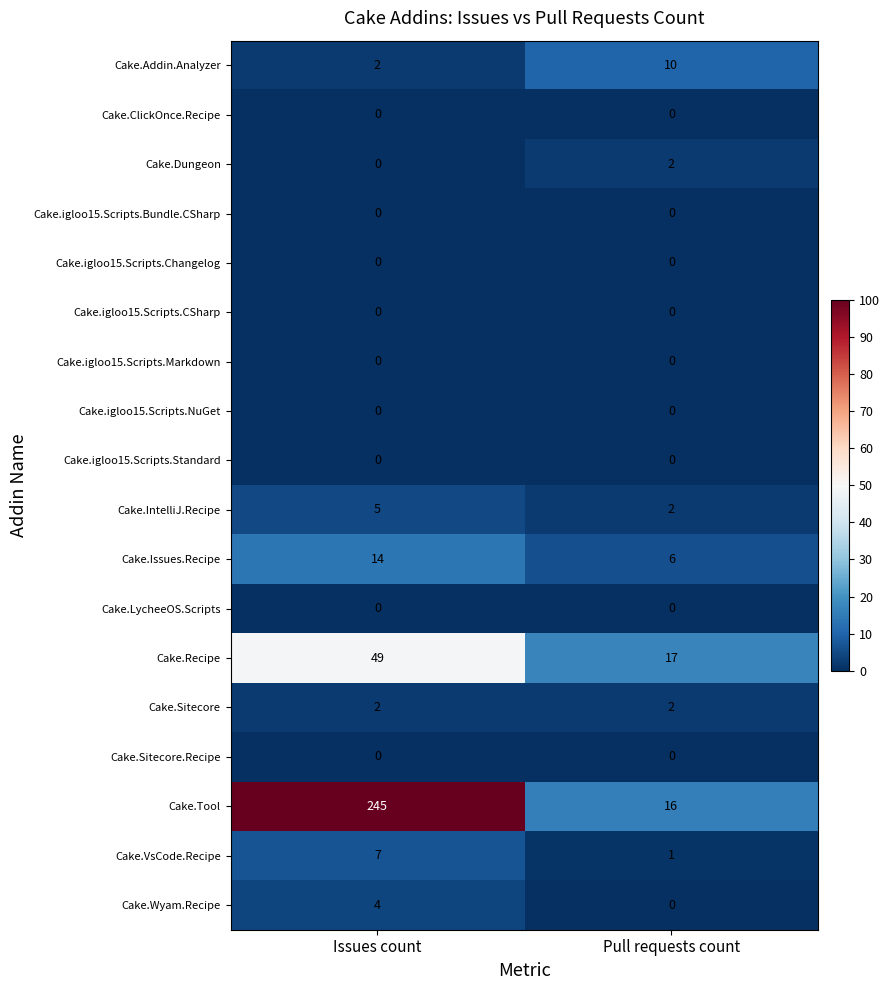

What is the maximum value shown in the chart?

245